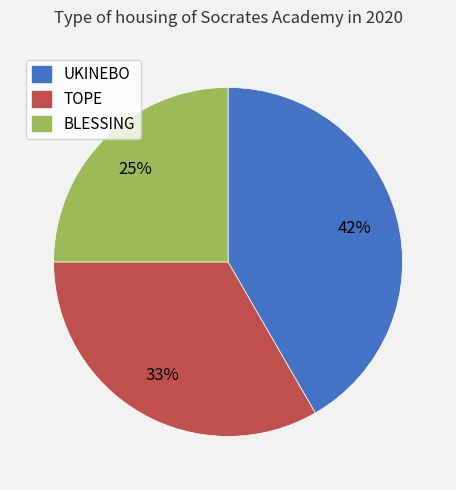

To the nearest percent, what is the combined percentage of TOPE and UKINEBO?

75%